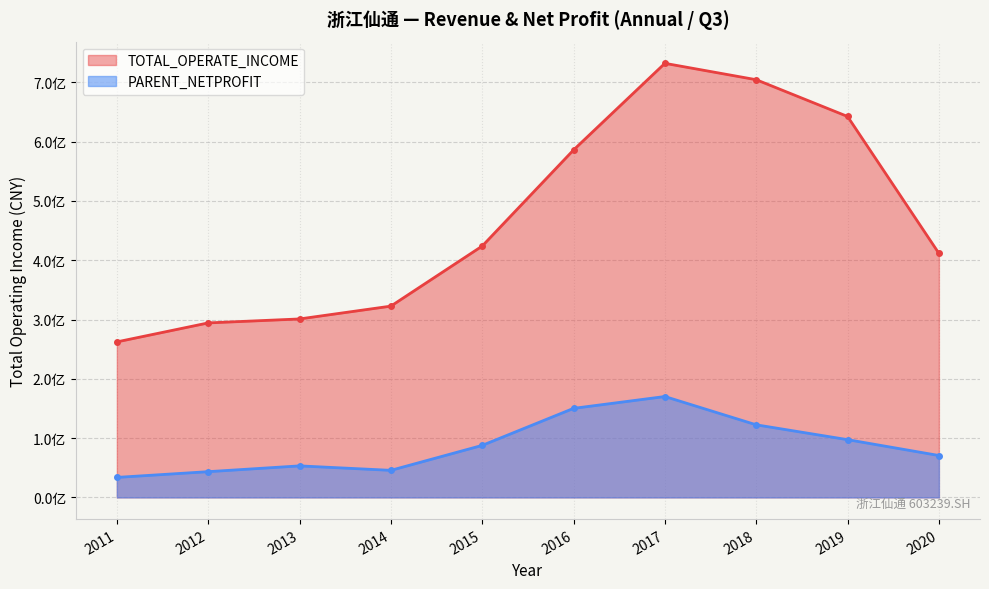

Reading right to left, transcribe all the data shown in this chart.

TOTAL_OPERATE_INCOME: 2020=411617302.3	2019=642478981.2	2018=704488763.8	2017=732122585.6	2016=586016284.2	2015=423914493.0	2014=322602089.8	2013=300977426.6	2012=294292569.8	2011=262270747.4
PARENT_NETPROFIT: 2020=70654496.7	2019=97388429.2	2018=122414143.3	2017=170135586.7	2016=150166600.5	2015=87729015.1	2014=45635770.1	2013=53149792.1	2012=43400655.6	2011=33719399.7